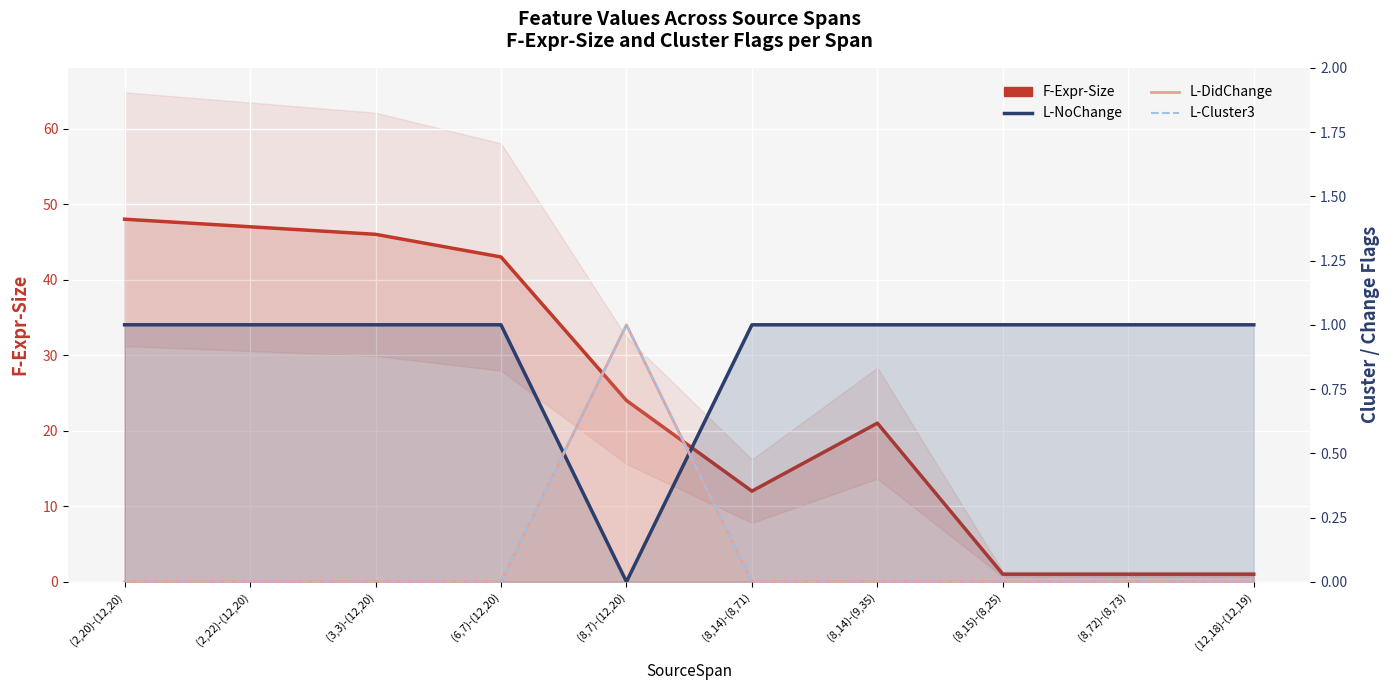

Reading left to right, extract all data points from this chart.

F-Expr-Size: (2,20)-(12,20)=48	(2,22)-(12,20)=47	(3,3)-(12,20)=46	(6,7)-(12,20)=43	(8,7)-(12,20)=24	(8,14)-(8,71)=12	(8,14)-(9,35)=21	(8,15)-(8,25)=1	(8,72)-(8,73)=1	(12,18)-(12,19)=1
L-NoChange: (2,20)-(12,20)=1	(2,22)-(12,20)=1	(3,3)-(12,20)=1	(6,7)-(12,20)=1	(8,7)-(12,20)=0	(8,14)-(8,71)=1	(8,14)-(9,35)=1	(8,15)-(8,25)=1	(8,72)-(8,73)=1	(12,18)-(12,19)=1
L-DidChange: (2,20)-(12,20)=0	(2,22)-(12,20)=0	(3,3)-(12,20)=0	(6,7)-(12,20)=0	(8,7)-(12,20)=1	(8,14)-(8,71)=0	(8,14)-(9,35)=0	(8,15)-(8,25)=0	(8,72)-(8,73)=0	(12,18)-(12,19)=0
L-Cluster3: (2,20)-(12,20)=0	(2,22)-(12,20)=0	(3,3)-(12,20)=0	(6,7)-(12,20)=0	(8,7)-(12,20)=1	(8,14)-(8,71)=0	(8,14)-(9,35)=0	(8,15)-(8,25)=0	(8,72)-(8,73)=0	(12,18)-(12,19)=0